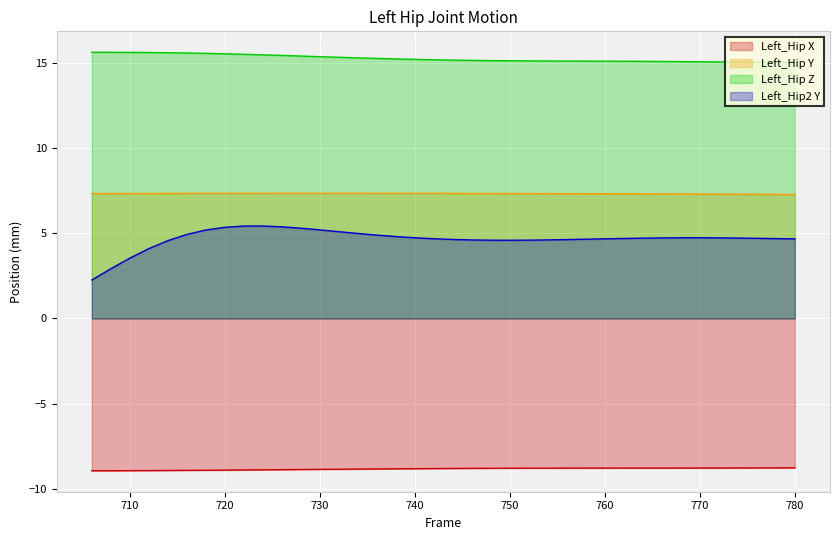

Reading left to right, list all the values displayed in this chart.

Left_Hip X: -8.9	-8.9	-8.9	-8.9	-8.9	-8.9	-8.9	-8.9	-8.9	-8.9	-8.9	-8.9	-8.9	-8.9	-8.8	-8.8	-8.8	-8.8	-8.8	-8.8	-8.8	-8.8	-8.8	-8.8	-8.8	-8.8	-8.8	-8.8	-8.8	-8.8	-8.8	-8.8	-8.8	-8.8	-8.8	-8.8	-8.8	-8.8
Left_Hip Y: 7.3	7.3	7.3	7.3	7.3	7.3	7.3	7.3	7.3	7.3	7.3	7.3	7.3	7.3	7.3	7.3	7.3	7.3	7.3	7.3	7.3	7.3	7.3	7.3	7.3	7.3	7.3	7.3	7.3	7.3	7.3	7.3	7.3	7.3	7.3	7.3	7.3	7.3
Left_Hip Z: 15.6	15.6	15.6	15.6	15.6	15.6	15.5	15.5	15.5	15.5	15.4	15.4	15.4	15.3	15.3	15.3	15.2	15.2	15.2	15.2	15.1	15.1	15.1	15.1	15.1	15.1	15.1	15.1	15.1	15.1	15.1	15.1	15.1	15.0	15.0	15.0	15.0	15.0
Left_Hip2 Y: 2.3	2.9	3.5	4.1	4.6	4.9	5.2	5.3	5.4	5.4	5.4	5.3	5.2	5.1	5.0	4.9	4.8	4.7	4.7	4.6	4.6	4.6	4.6	4.6	4.6	4.6	4.6	4.7	4.7	4.7	4.7	4.7	4.7	4.7	4.7	4.7	4.7	4.7